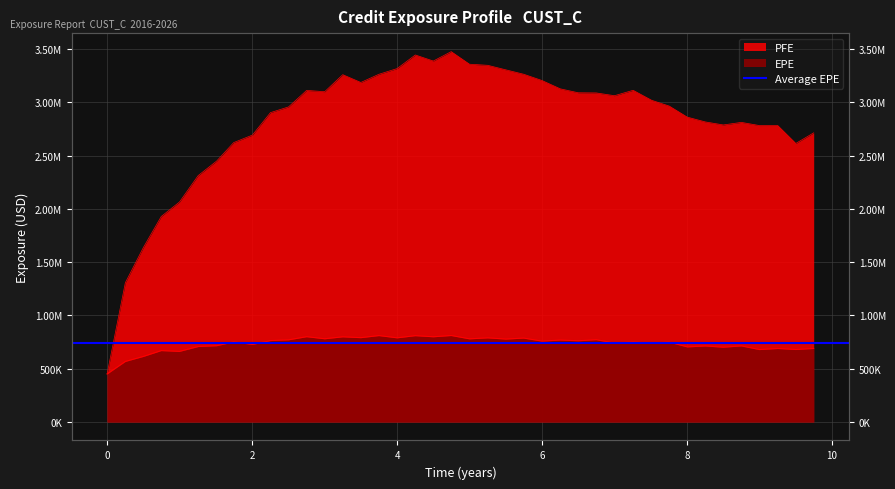

Which series has the largest total across all categories?

PFE